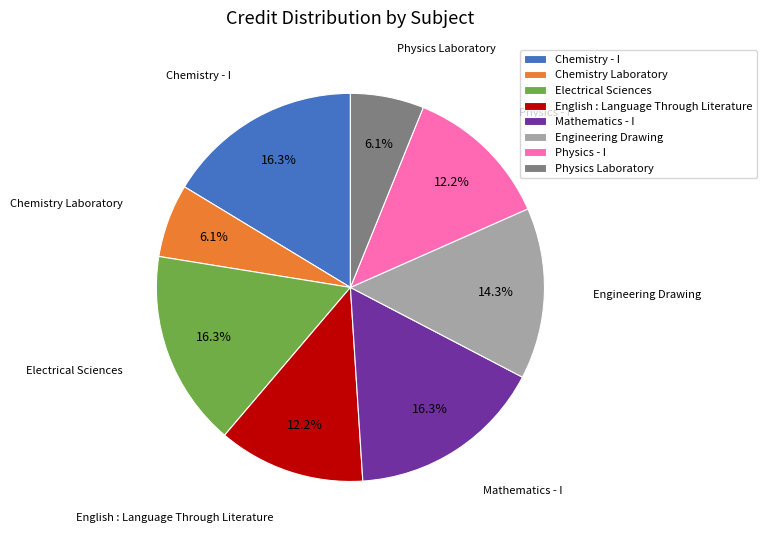

What is the ratio of the value at Chemistry Laboratory to the value at Physics Laboratory?

1.0